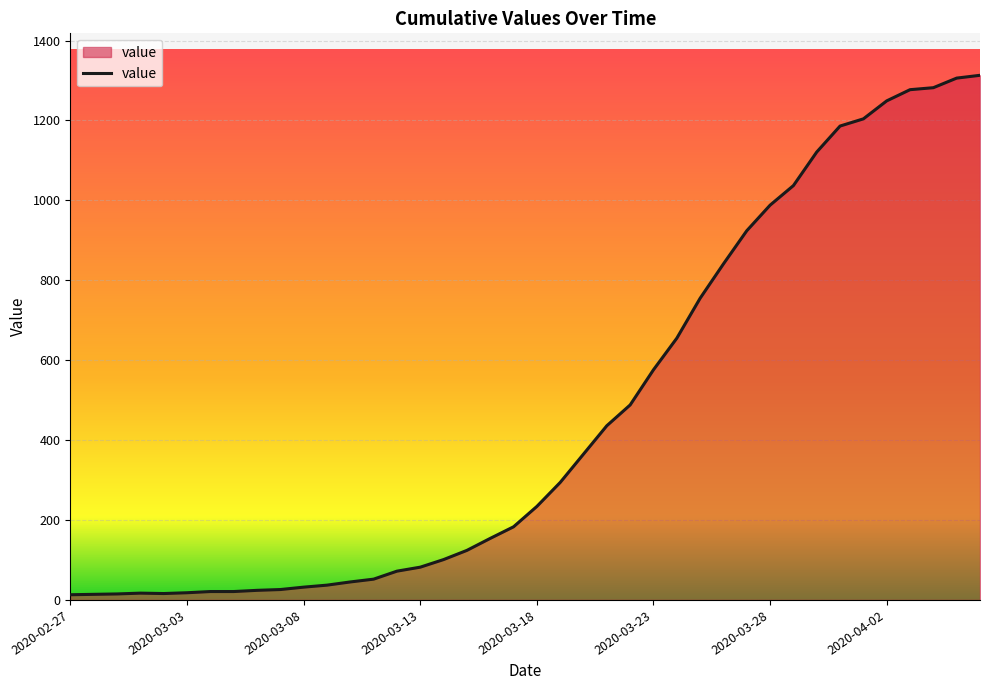

How many lines are shown in the chart?

1